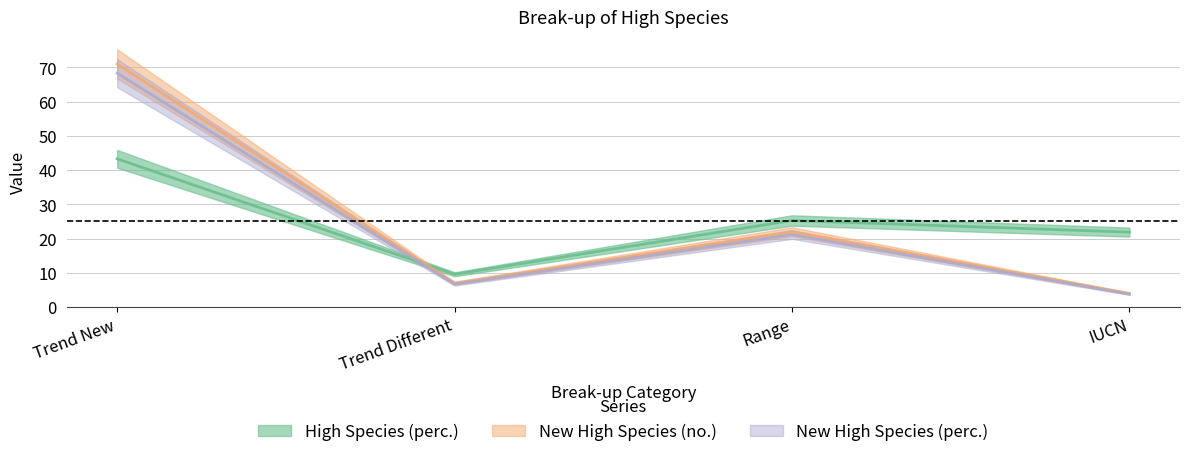

What are all the series names shown in the legend?

High Species (perc.), New High Species (no.), New High Species (perc.)